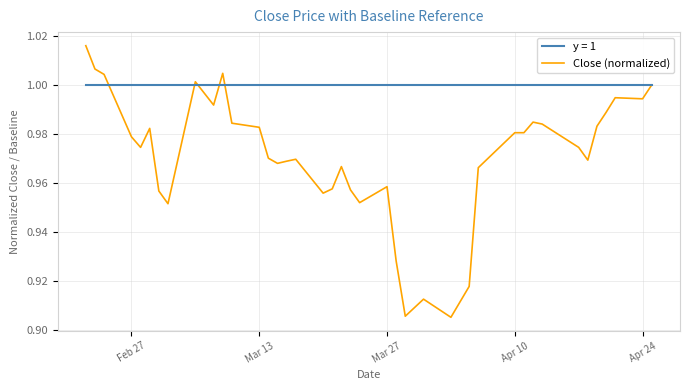

List the series in order of their overall mean, lowest first.

Close (normalized), y = 1